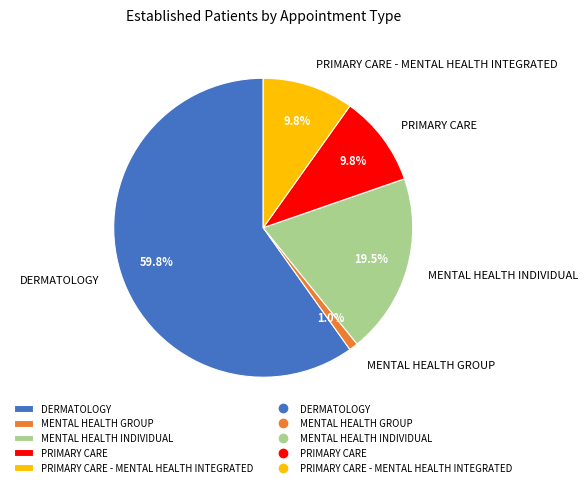

Is there any slice that represents more than half of the pie?

Yes